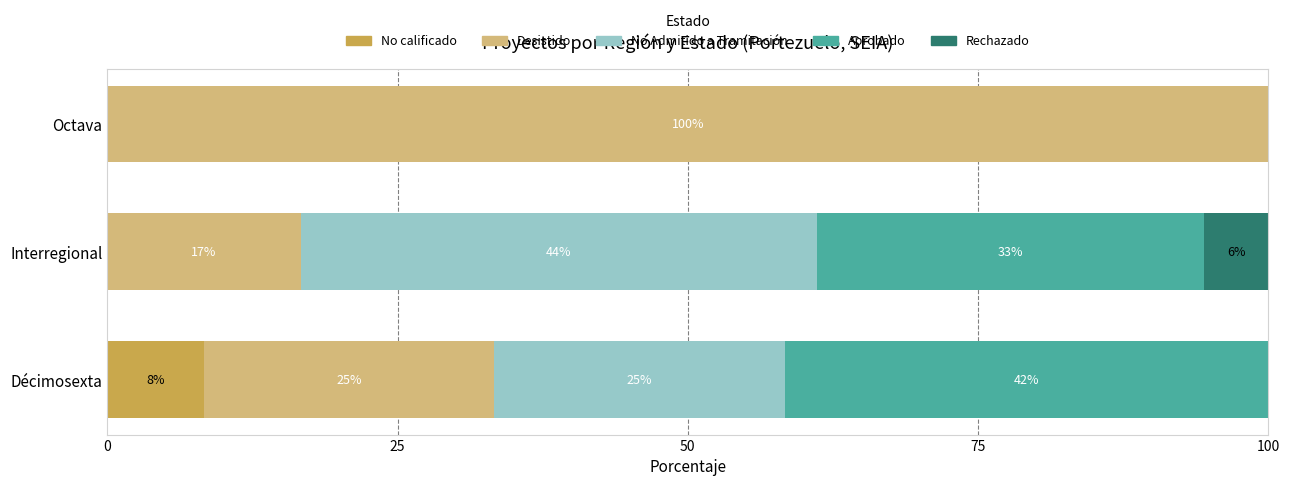

What are all the series names shown in the legend?

No calificado, Desistido, No Admitido a Tramitación, Aprobado, Rechazado